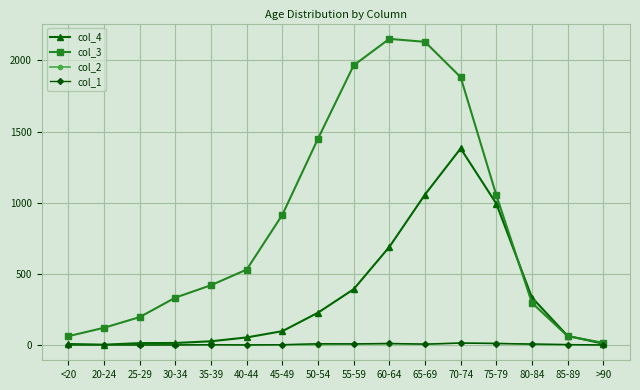

The col_2 series shows 1 at 85-89. True or false?

True